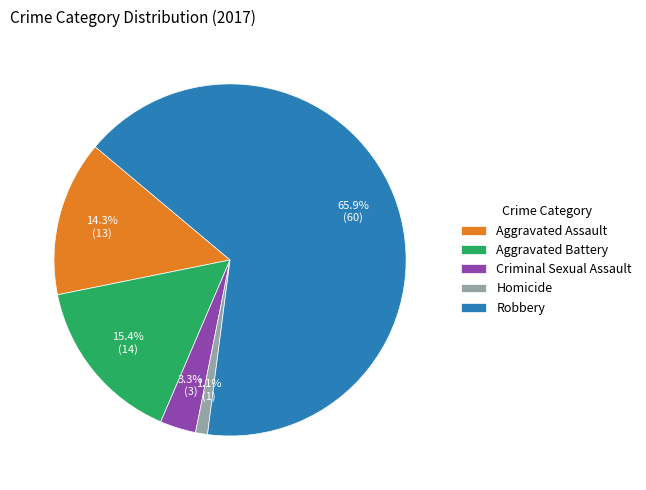

Which slice is the smallest?

Homicide